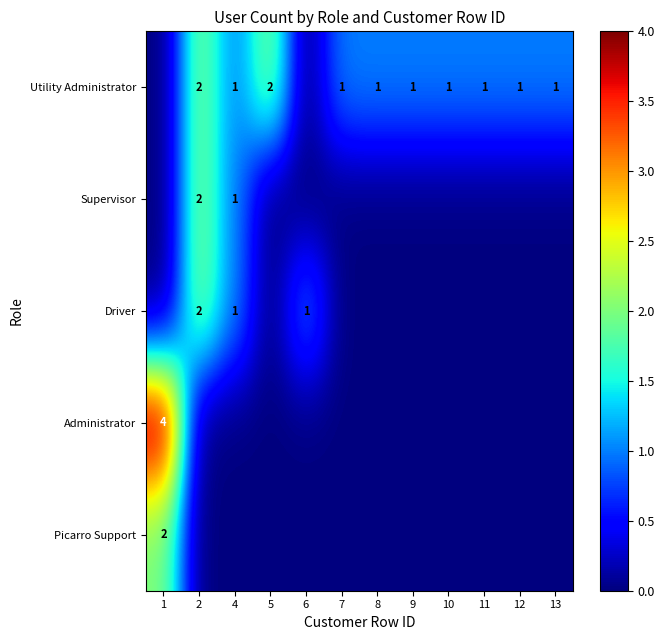

How many categories are shown in the chart?

12